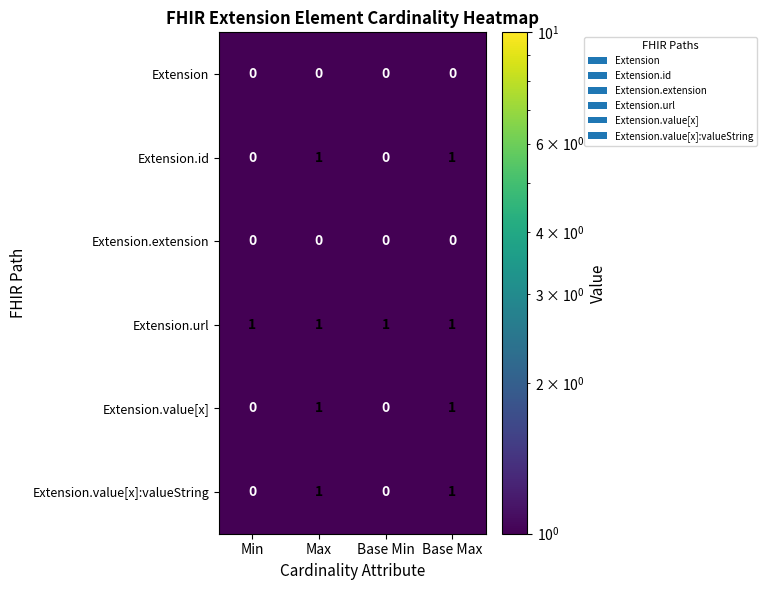

What is the sum of all Extension.url values?

4